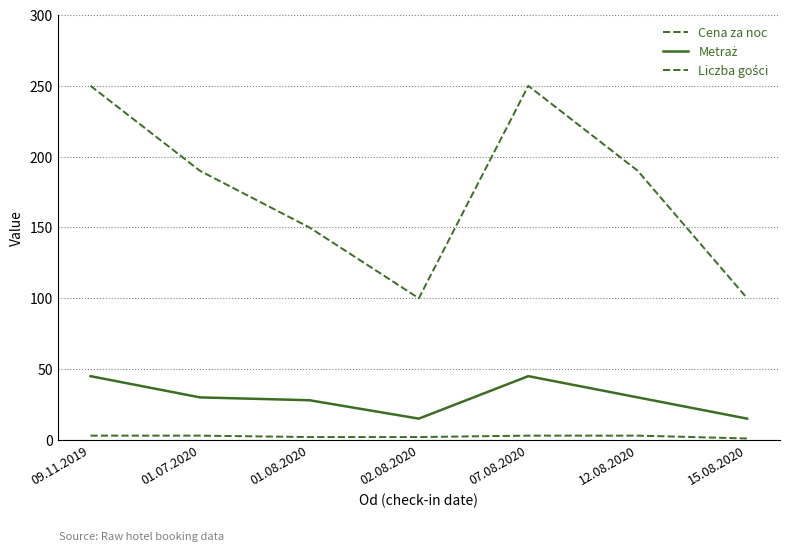

At which category does Metraż reach its first local valley?

02.08.2020